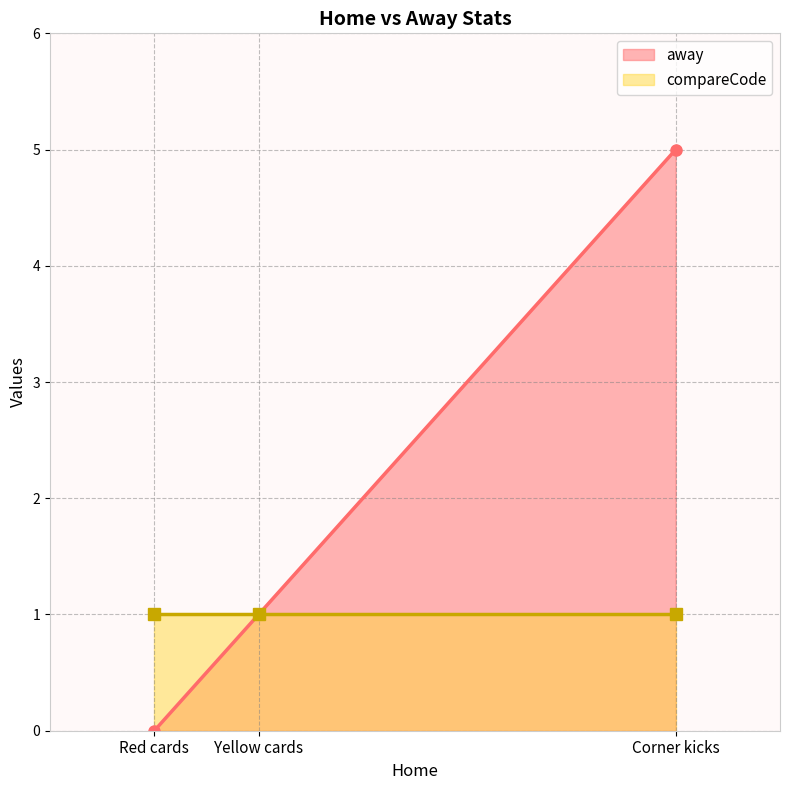

At which category is the sum across all series the highest?

Corner kicks